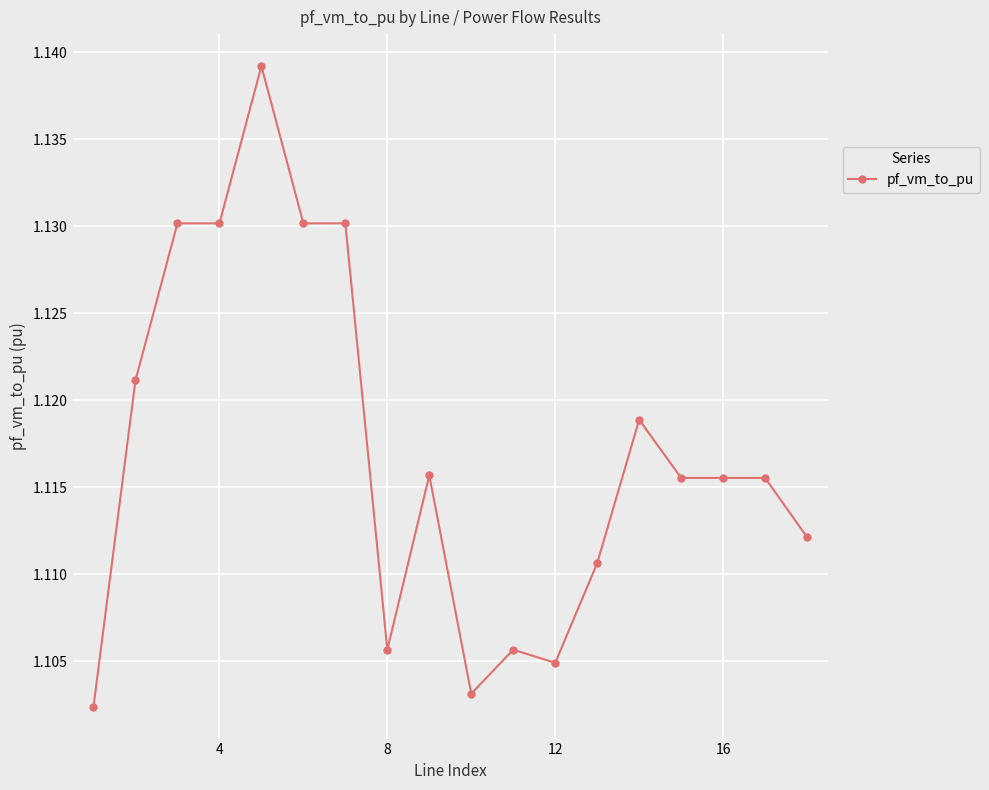

What is the sum of all values?

20.1